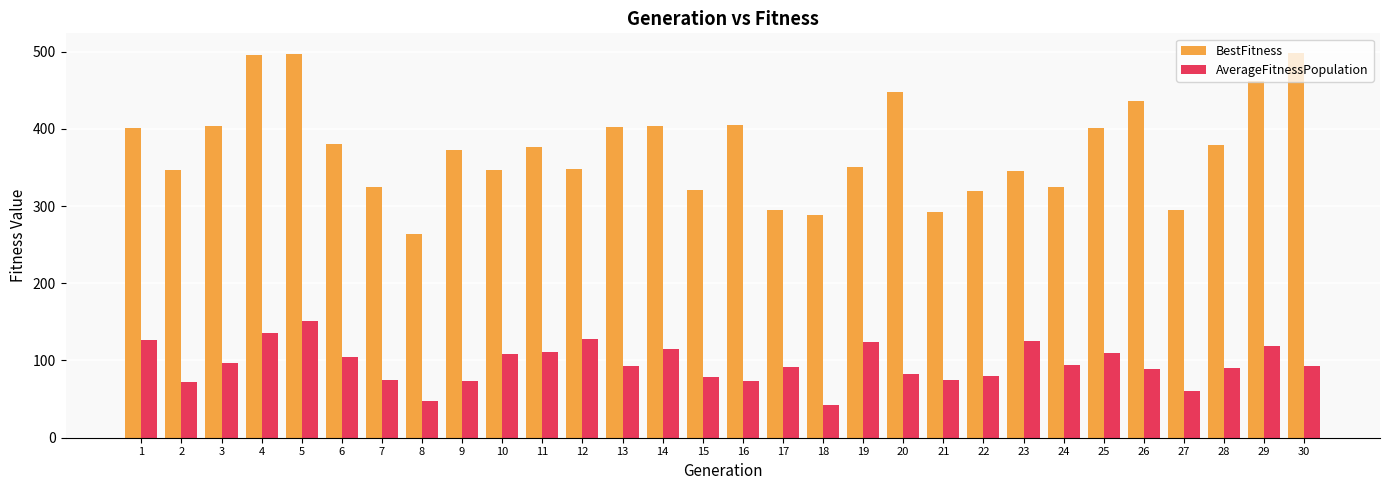

What is the sum of the AverageFitnessPopulation values at 7 and 12?

202.7